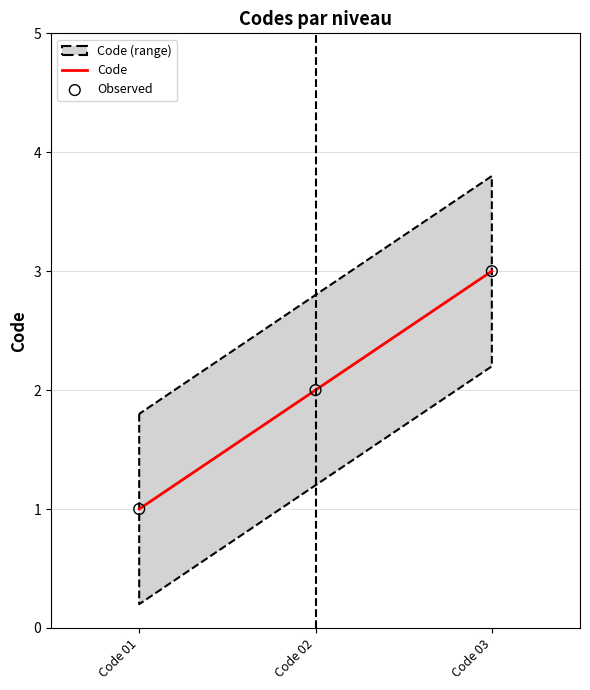

At how many categories does at least one series exceed 2?

1